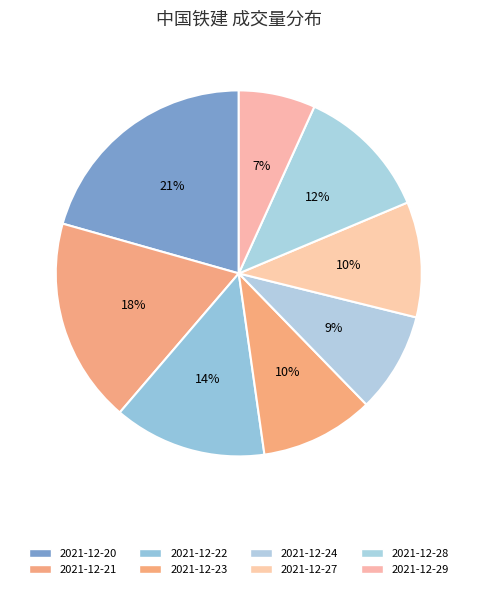

What is the total percentage of 2021-12-27 and 2021-12-23?

20.2%